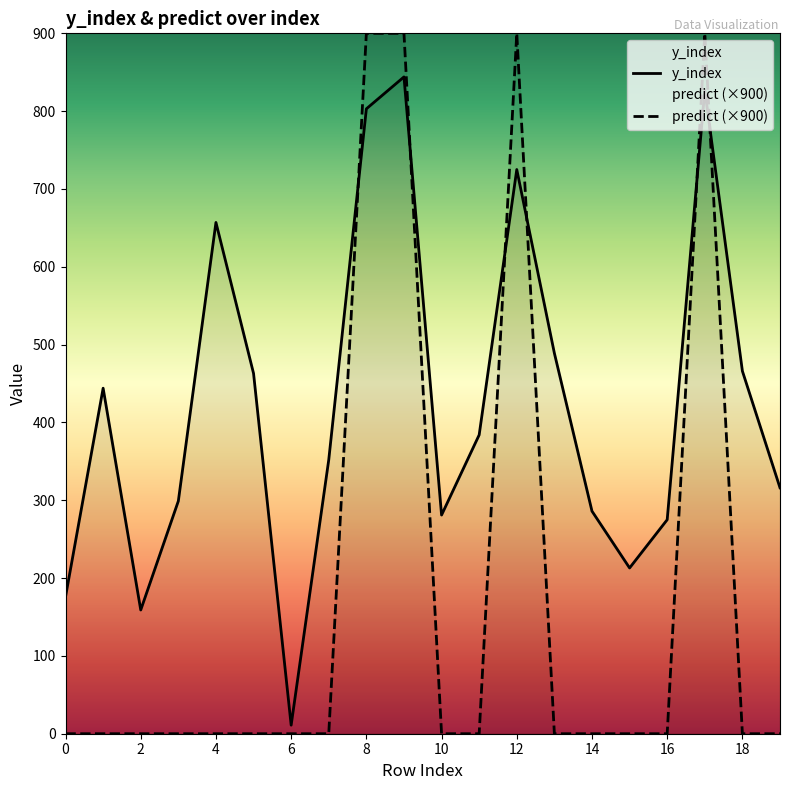

The value of y_index at 13 is 489. True or false?

True